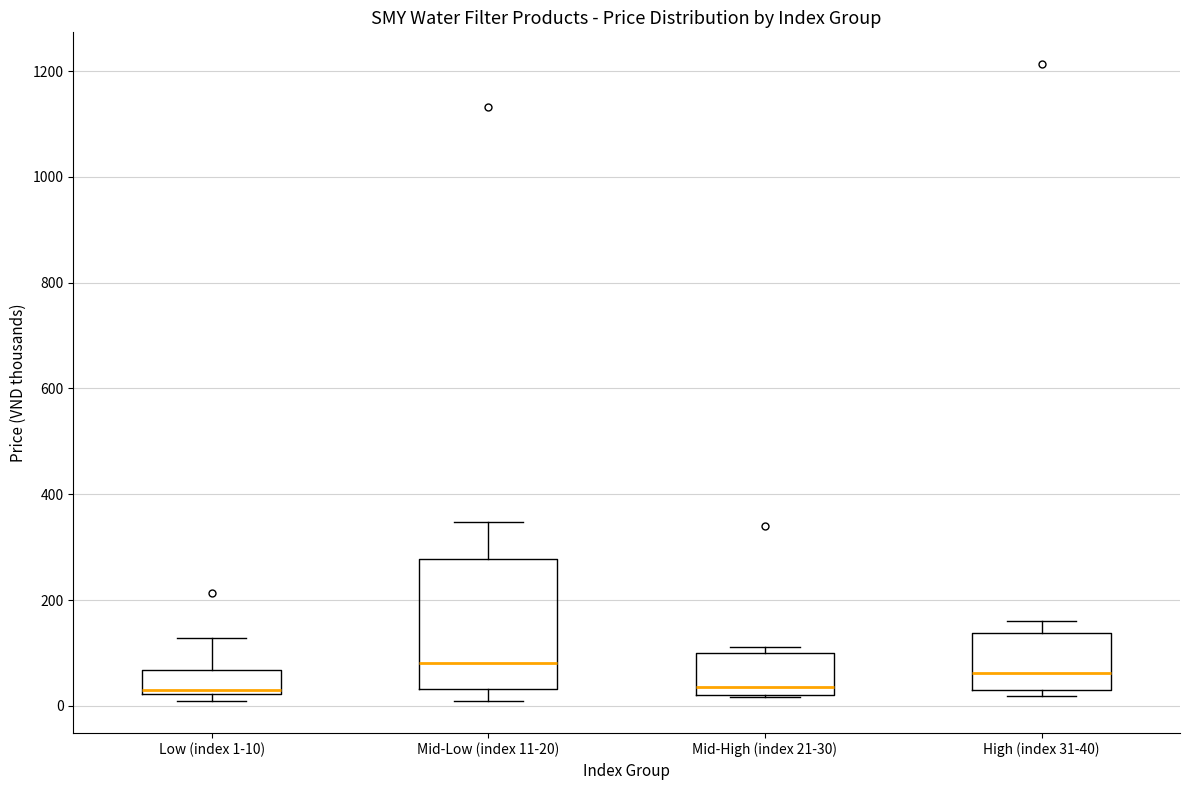

Reading left to right, transcribe this box plot: for each box, give where its median line is, the range the box spans, and where its two whiskers end, as read against the y-axis. The values are not printed on the chart, so give them approximately, as read against the axis.

Low (index 1-10): median 40, box 20 to 60, whiskers 0 to 120
Mid-Low (index 11-20): median 80, box 40 to 280, whiskers 20 to 340
Mid-High (index 21-30): median 40, box 20 to 100, whiskers 20 to 120
High (index 31-40): median 60, box 20 to 140, whiskers 20 (just below the box's lower edge) to 160